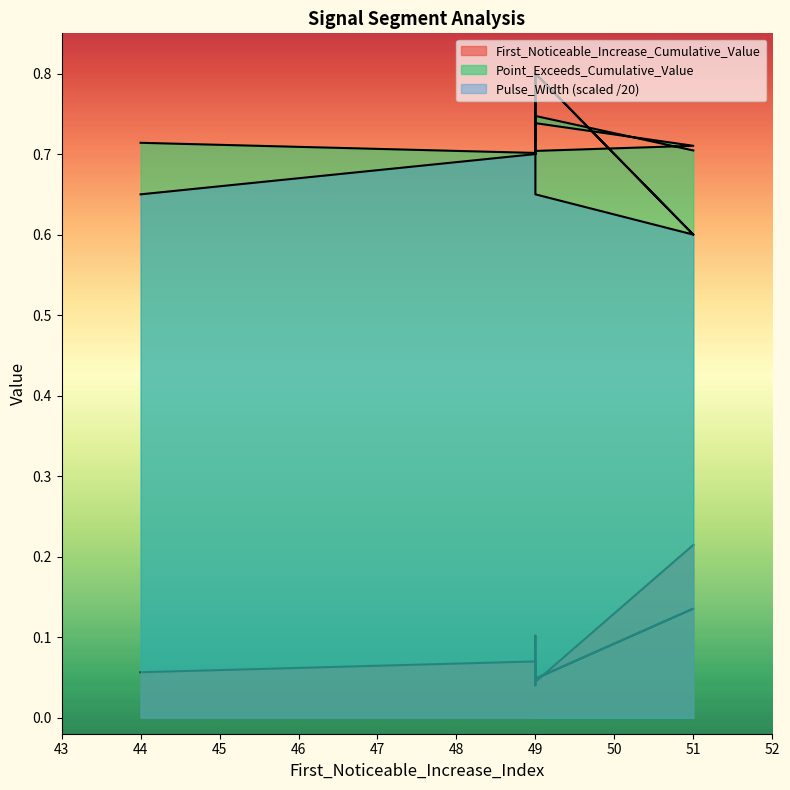

Is it true that Pulse_Width equals 0.4 at 49?

False